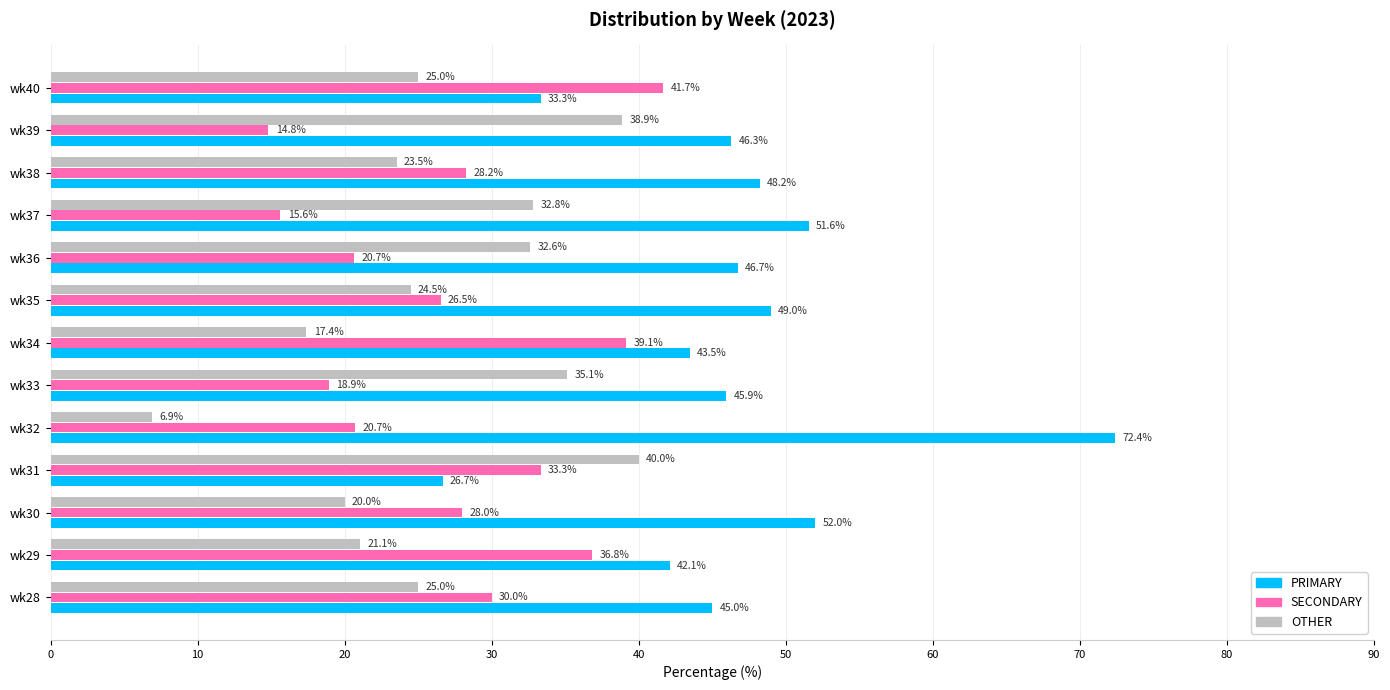

Which series has the widest spread of values?

PRIMARY